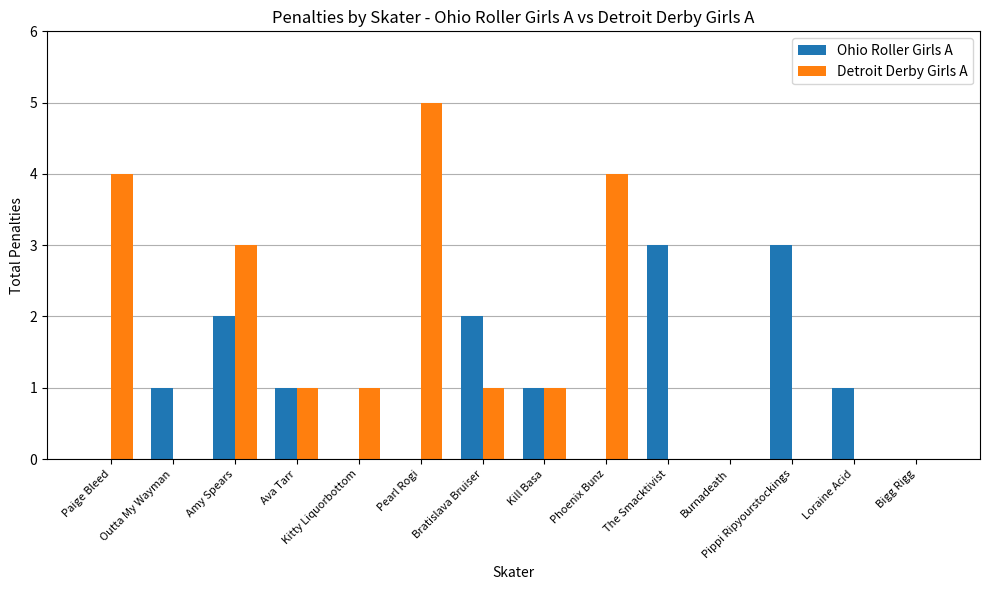

What is the greatest value displayed?

5